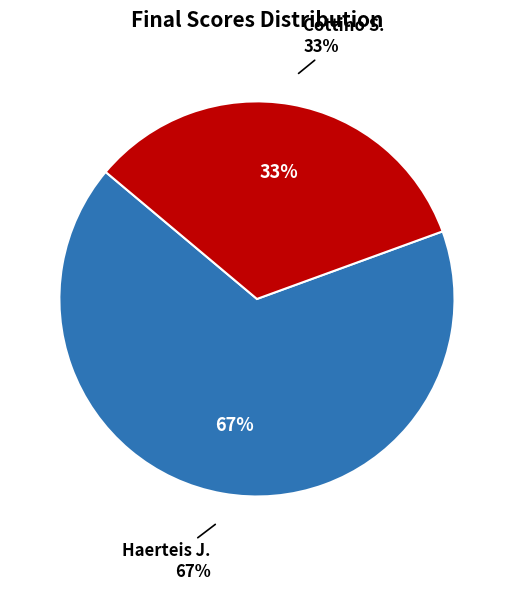

The Cottino S. slice represents 33% of the pie. True or false?

True